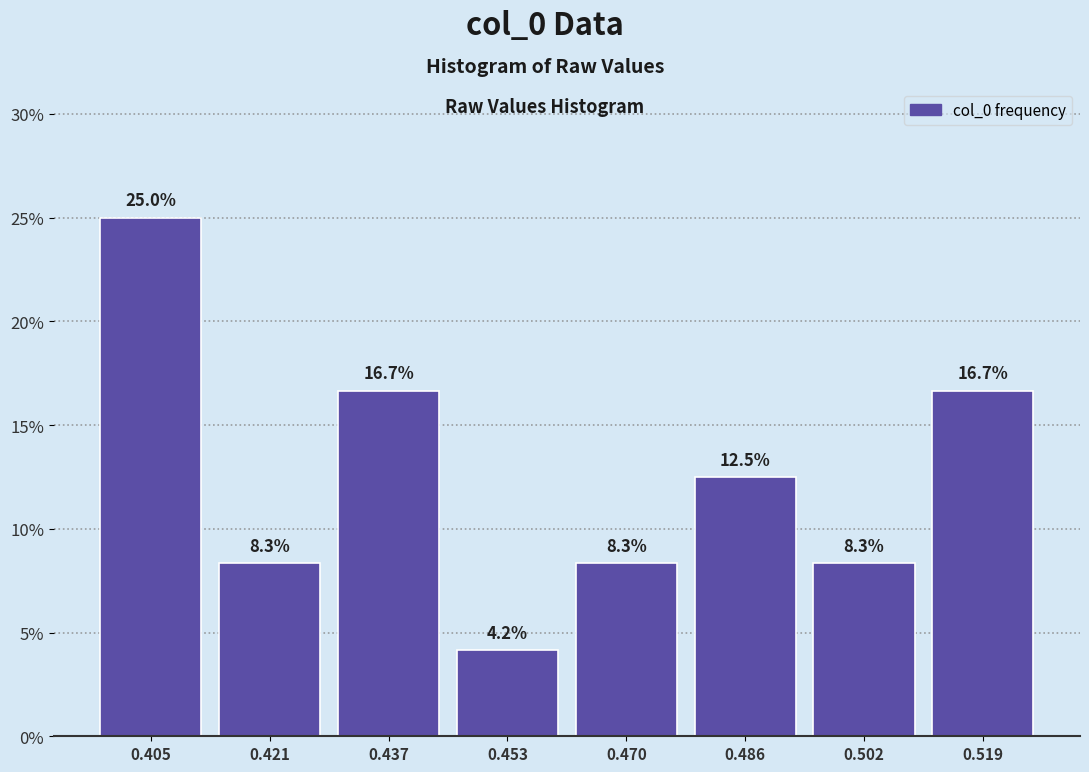

Reading left to right, list every bar in this chart as the range it spans on the x-axis followed by its height. The bar edges are not printed on the chart, so give them approximately, as read against the axis.

0.396 to 0.412: 25.0
0.412 to 0.430: 8.3
0.430 to 0.446: 16.7
0.446 to 0.462: 4.2
0.462 to 0.478: 8.3
0.478 to 0.494: 12.5
0.494 to 0.510: 8.3
0.510 to 0.526: 16.7